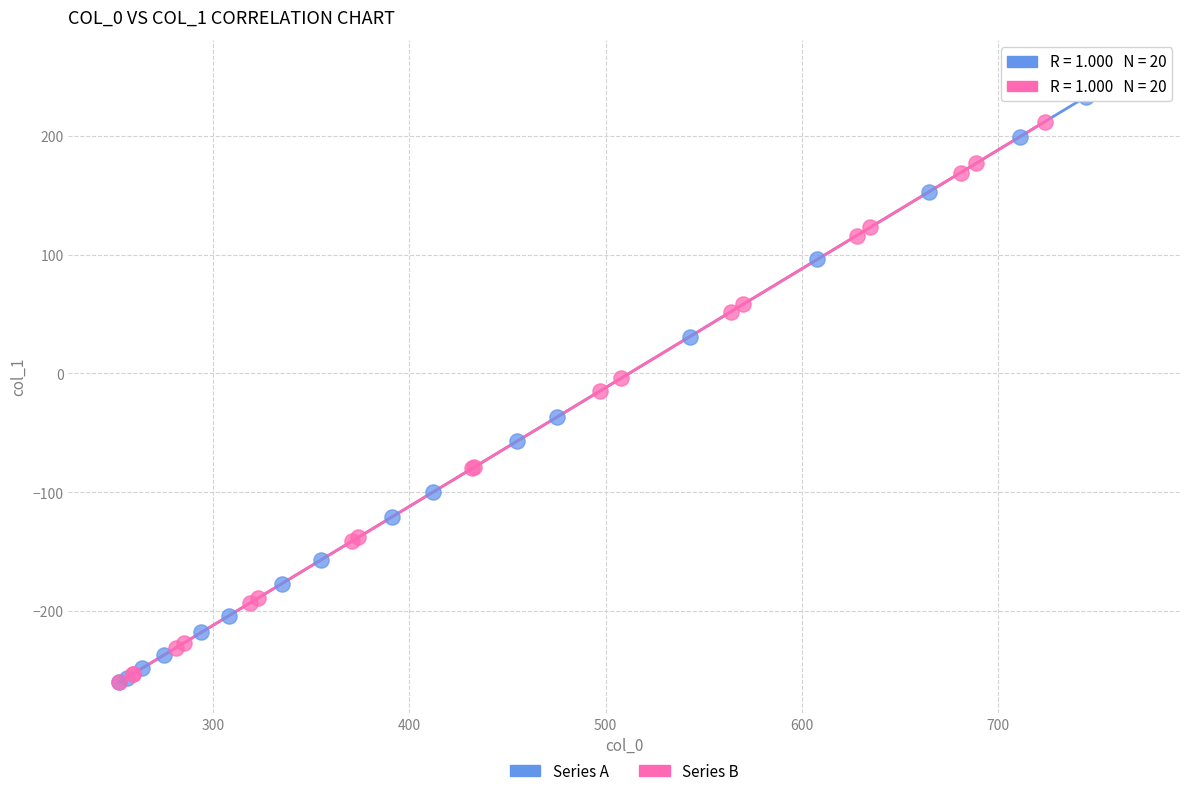

What are all the series names shown in the legend?

Series A, Series B